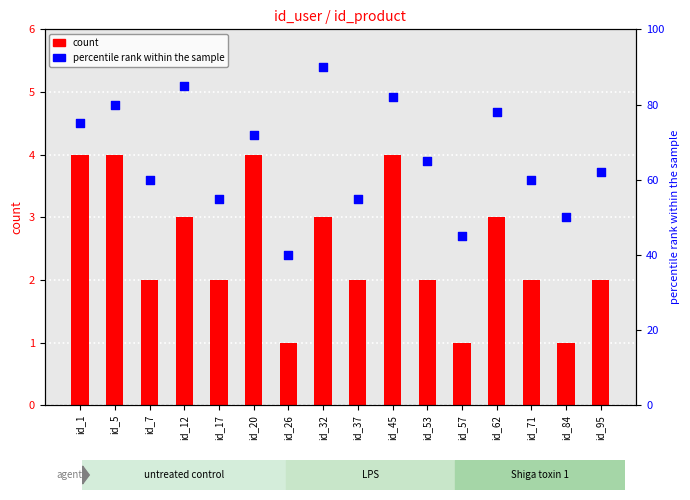

Which series has the widest spread of Y values?

percentile rank within the sample